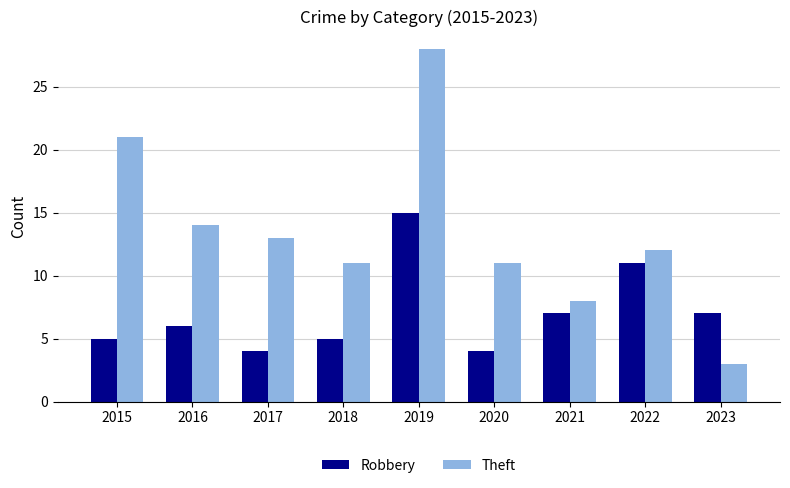

Are the bars grouped side by side (vs. stacked)?

Yes